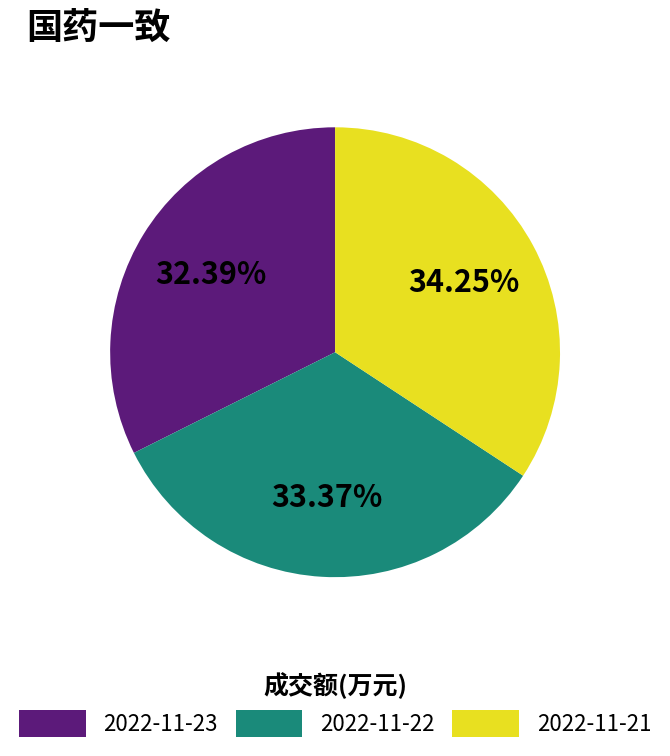

What is the smallest slice in the pie chart?

2022-11-23